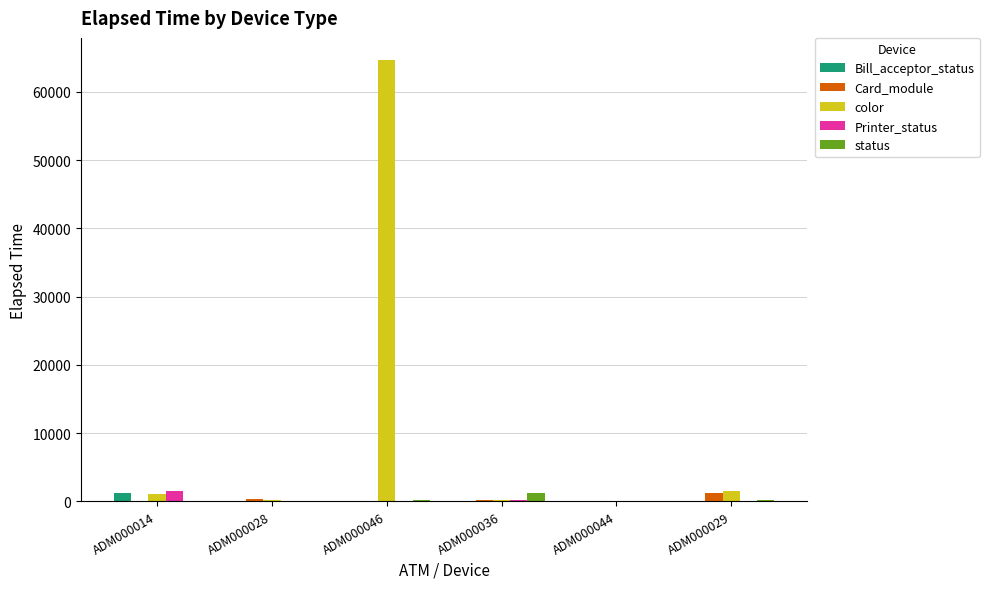

Between ADM000046 and ADM000044, which series saw the biggest shift?

color